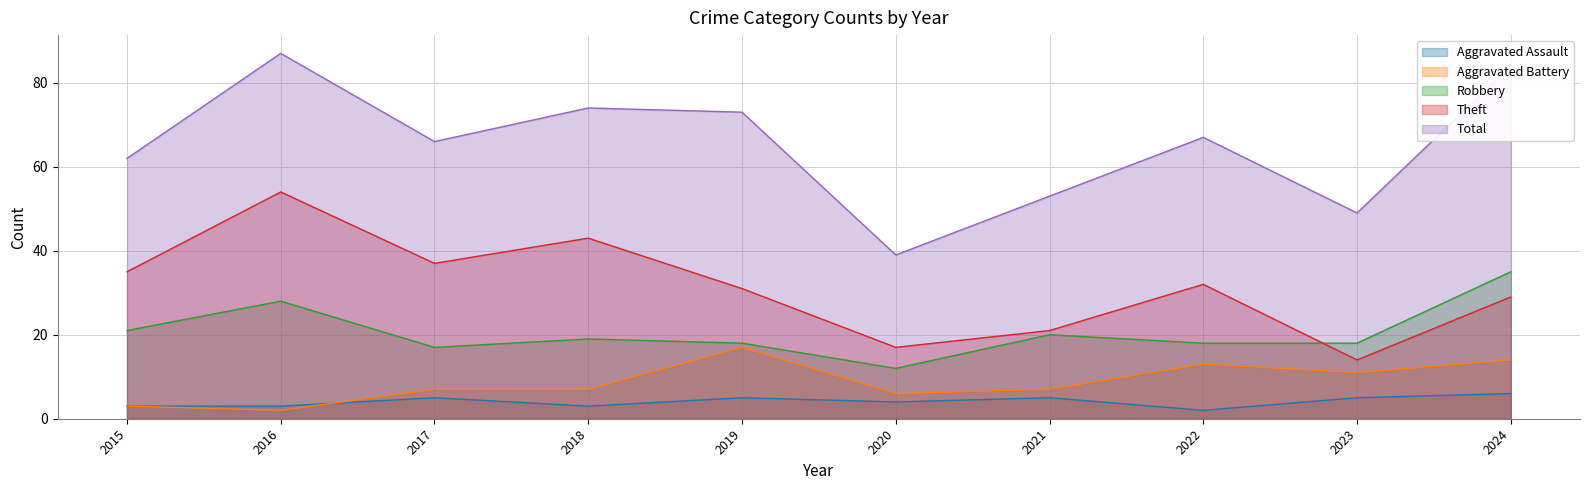

What is the difference between the second highest and minimum values in the Aggravated Assault series?

3